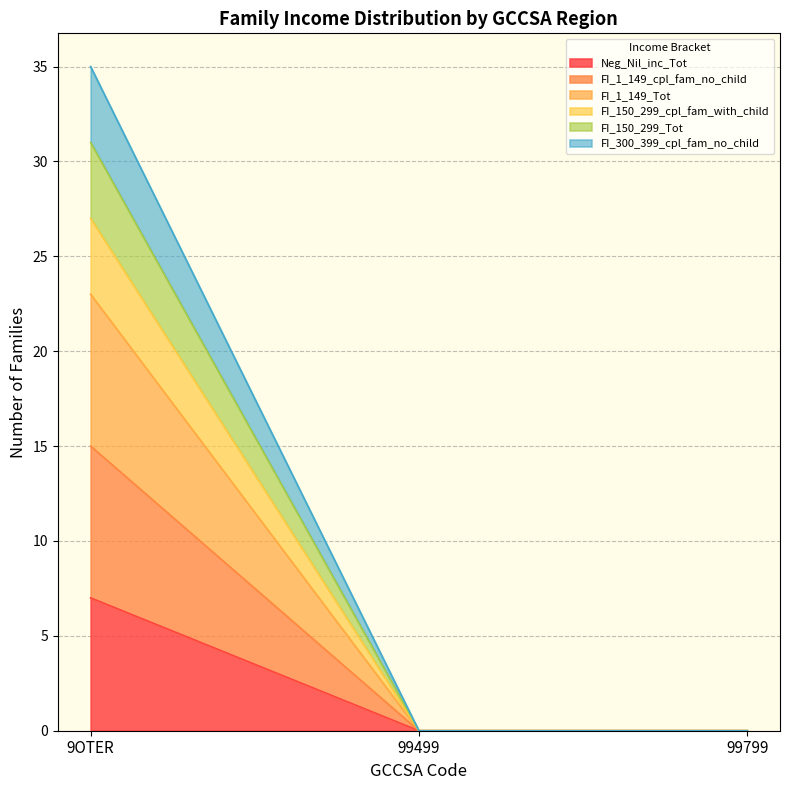

Reading right to left, transcribe all the data shown in this chart.

Neg_Nil_inc_Tot: 99799=0	99499=0	9OTER=7
FI_1_149_cpl_fam_no_child: 99799=0	99499=0	9OTER=15
FI_1_149_Tot: 99799=0	99499=0	9OTER=23
FI_150_299_cpl_fam_with_child: 99799=0	99499=0	9OTER=27
FI_150_299_Tot: 99799=0	99499=0	9OTER=31
FI_300_399_cpl_fam_no_child: 99799=0	99499=0	9OTER=35